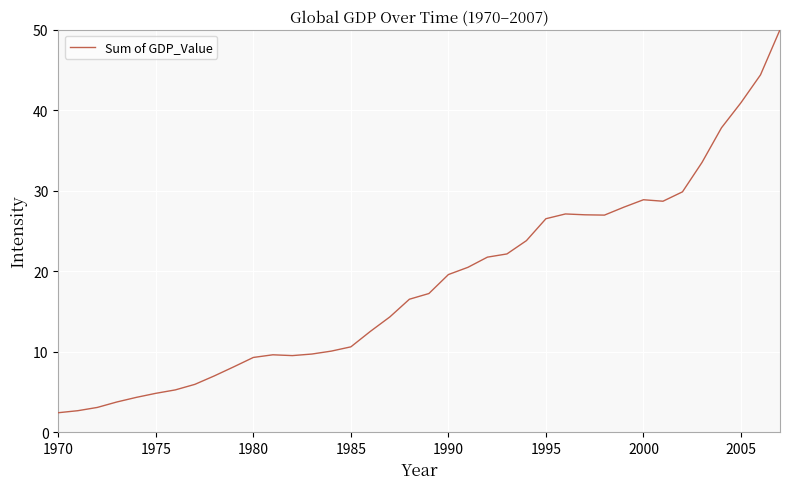

What is the maximum value shown in the chart?

50.0